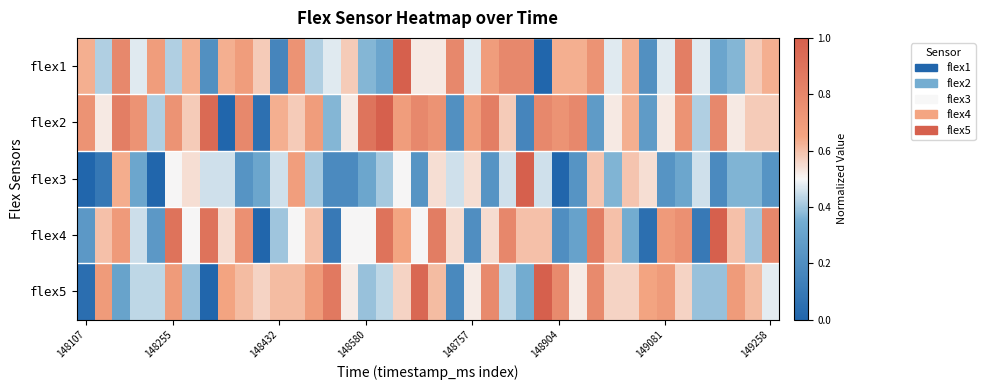

Count the number of data series in this chart.

5